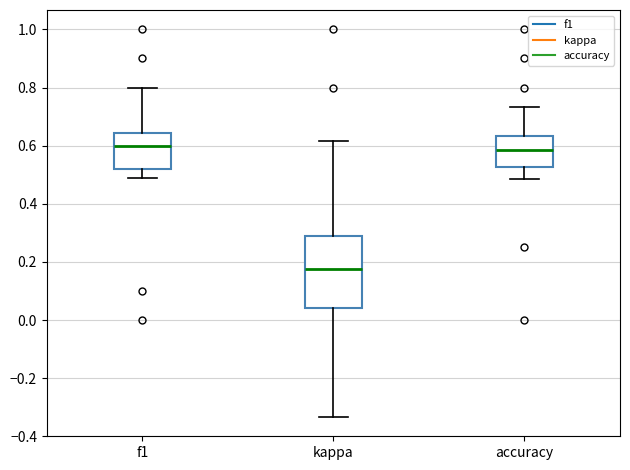

Which box is the tallest, from its lower edge to its upper edge?

kappa